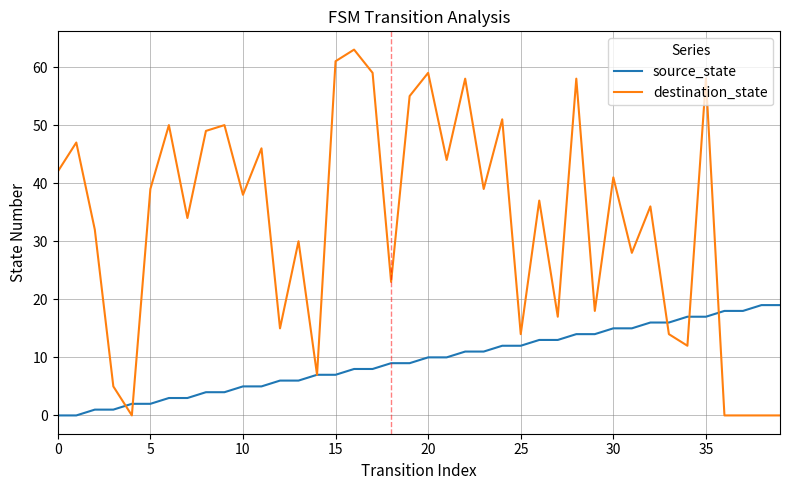

Rank the series by their average value, from lowest to highest.

source_state, destination_state